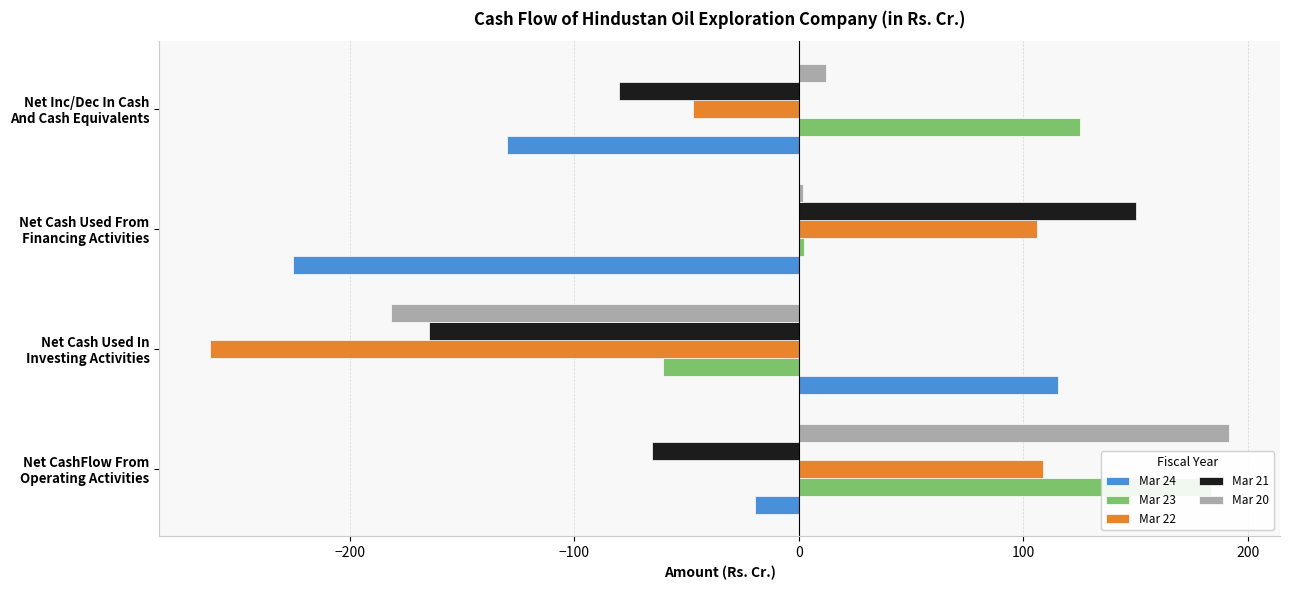

Does the chart contain stacked bars?

No